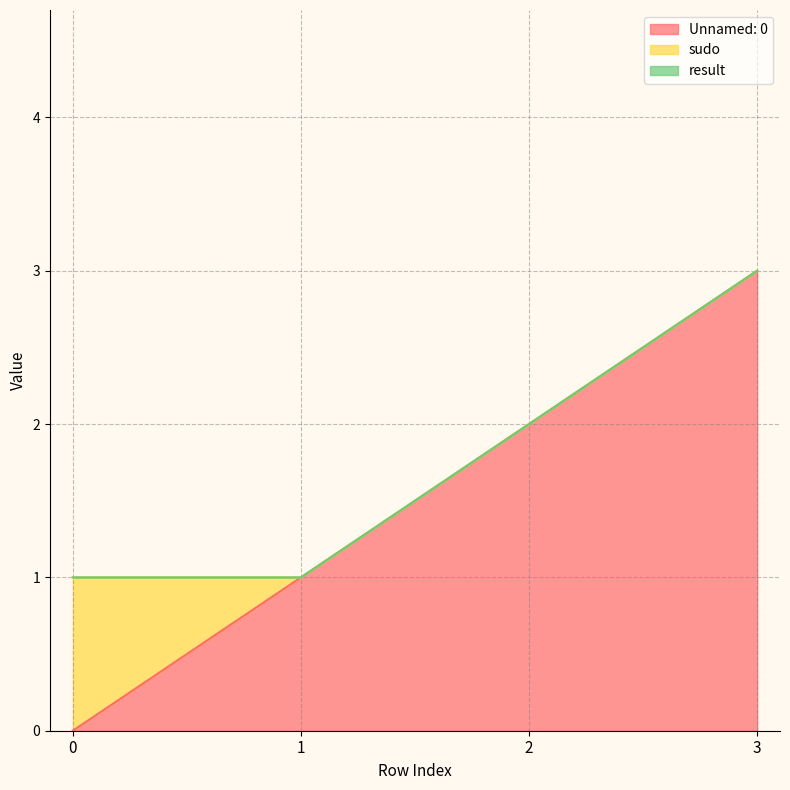

Reading left to right, list all the values displayed in this chart.

Unnamed: 0: 0=0	1=1	2=2	3=3
sudo: 0=1	1=0	2=0	3=0
result: 0=0	1=0	2=0	3=0